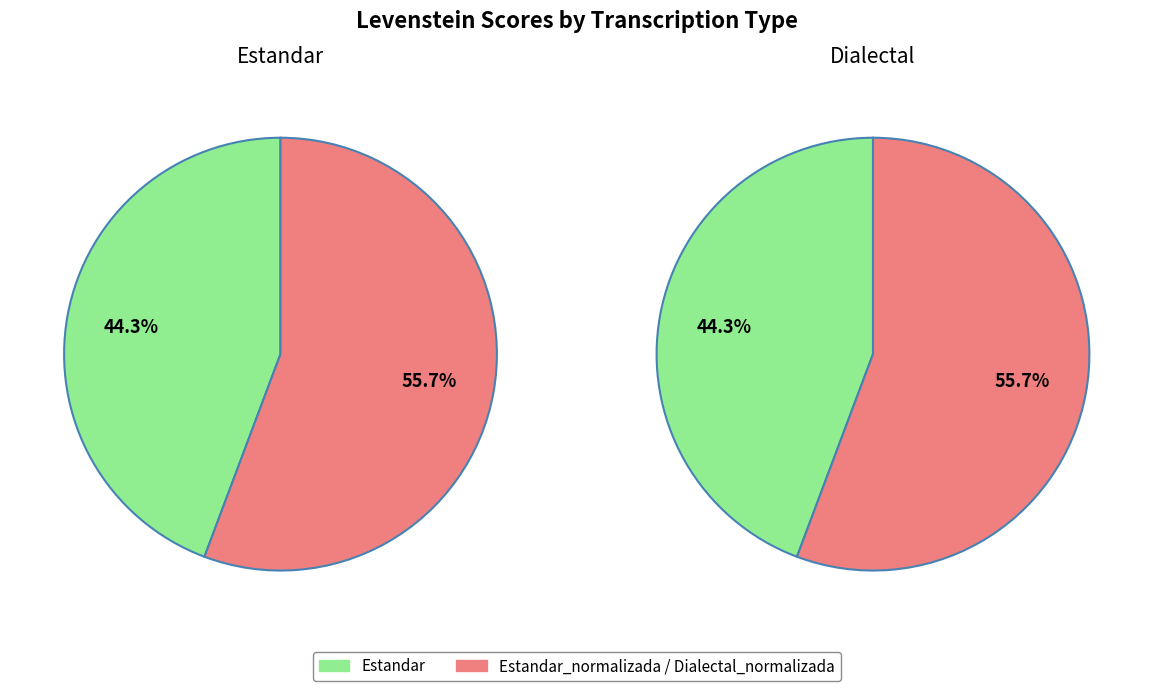

Rank the categories by value from highest to lowest.

Estandar_normalizada, Dialectal_normalizada, Estandar, Dialectal